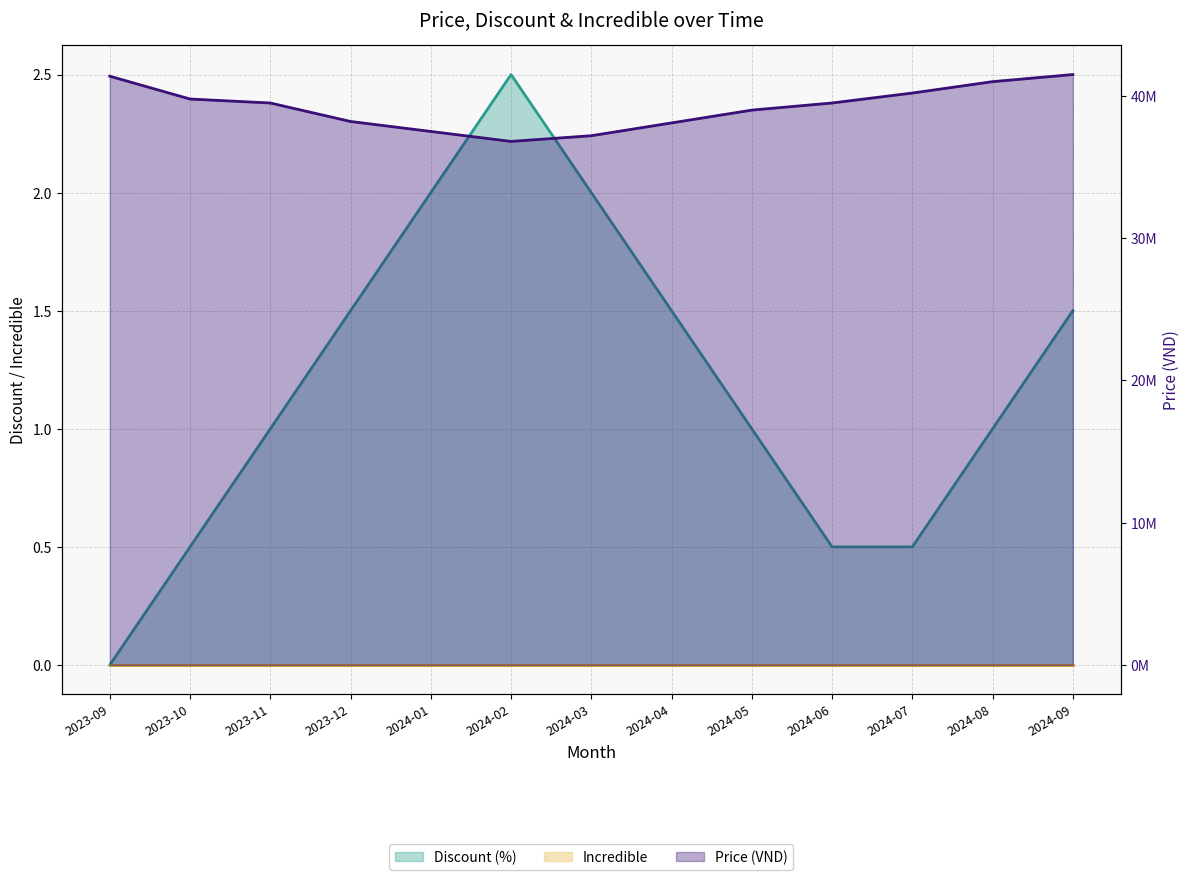

Reading left to right, transcribe all the data shown in this chart.

Discount (%): 0.0	0.5	1.0	1.5	2.0	2.5	2.0	1.5	1.0	0.5	0.5	1.0	1.5
Incredible: 0.0	0.0	0.0	0.0	0.0	0.0	0.0	0.0	0.0	0.0	0.0	0.0	0.0
Price (VND): 41382600.0	39778700.0	39500000.0	38200000.0	37500000.0	36800000.0	37200000.0	38100000.0	39000000.0	39500000.0	40200000.0	41000000.0	41500000.0